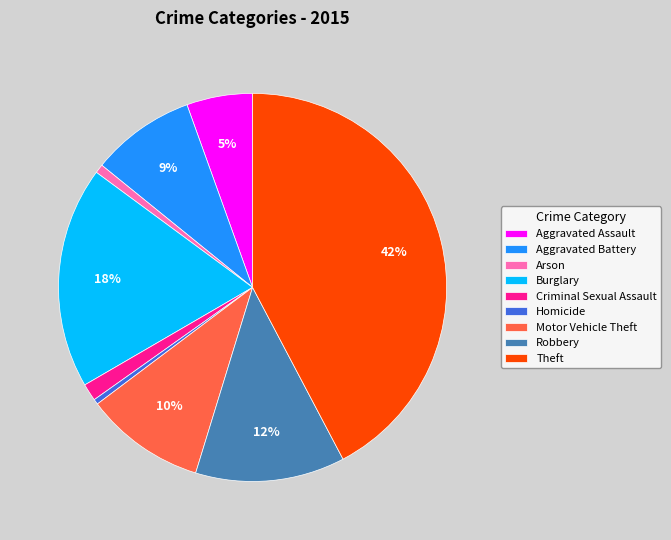

To the nearest percent, what portion does Aggravated Battery represent?

9%